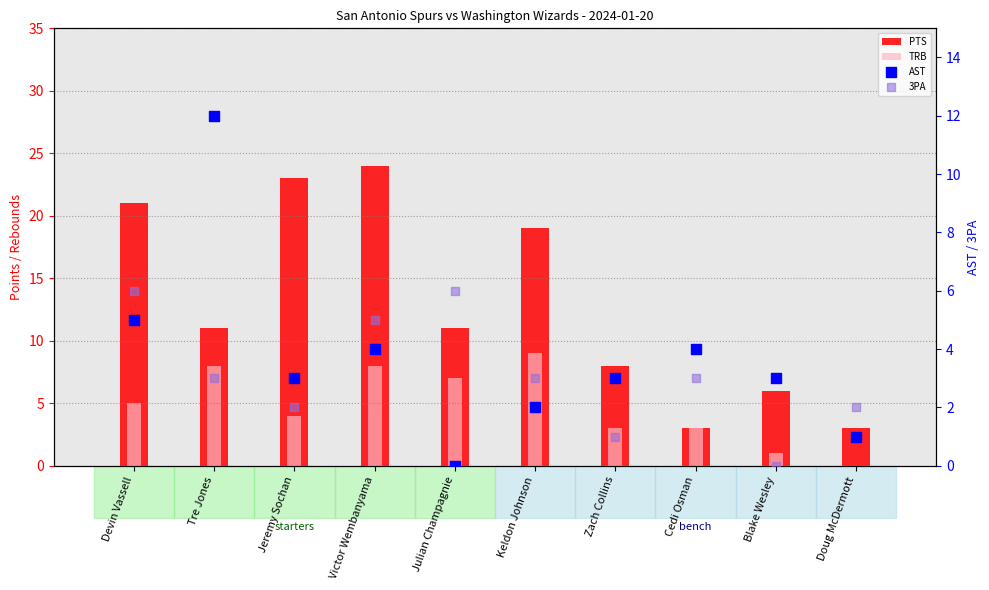

What are all the series names shown in the legend?

PTS, TRB, AST, 3PA